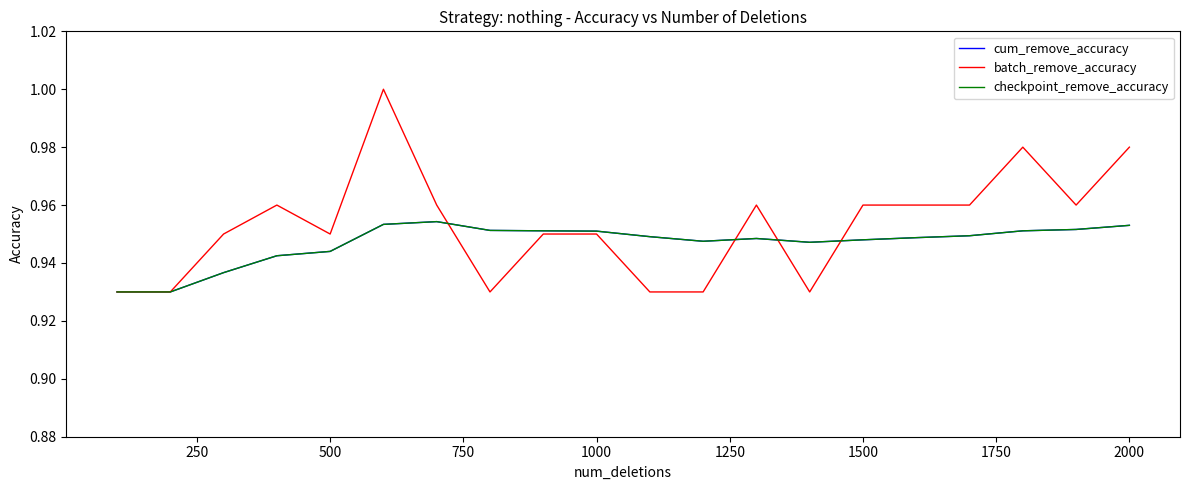

In checkpoint_remove_accuracy, how many points are higher than both neighbors (excluding endpoints)?

2